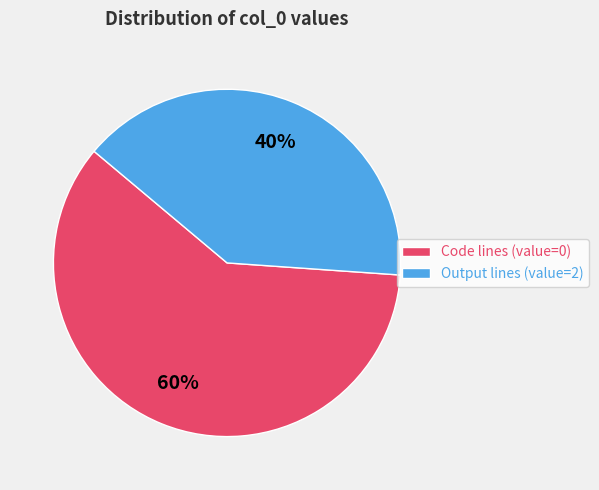

What percentage is the Output lines (value=2) slice, to the nearest percent?

40%